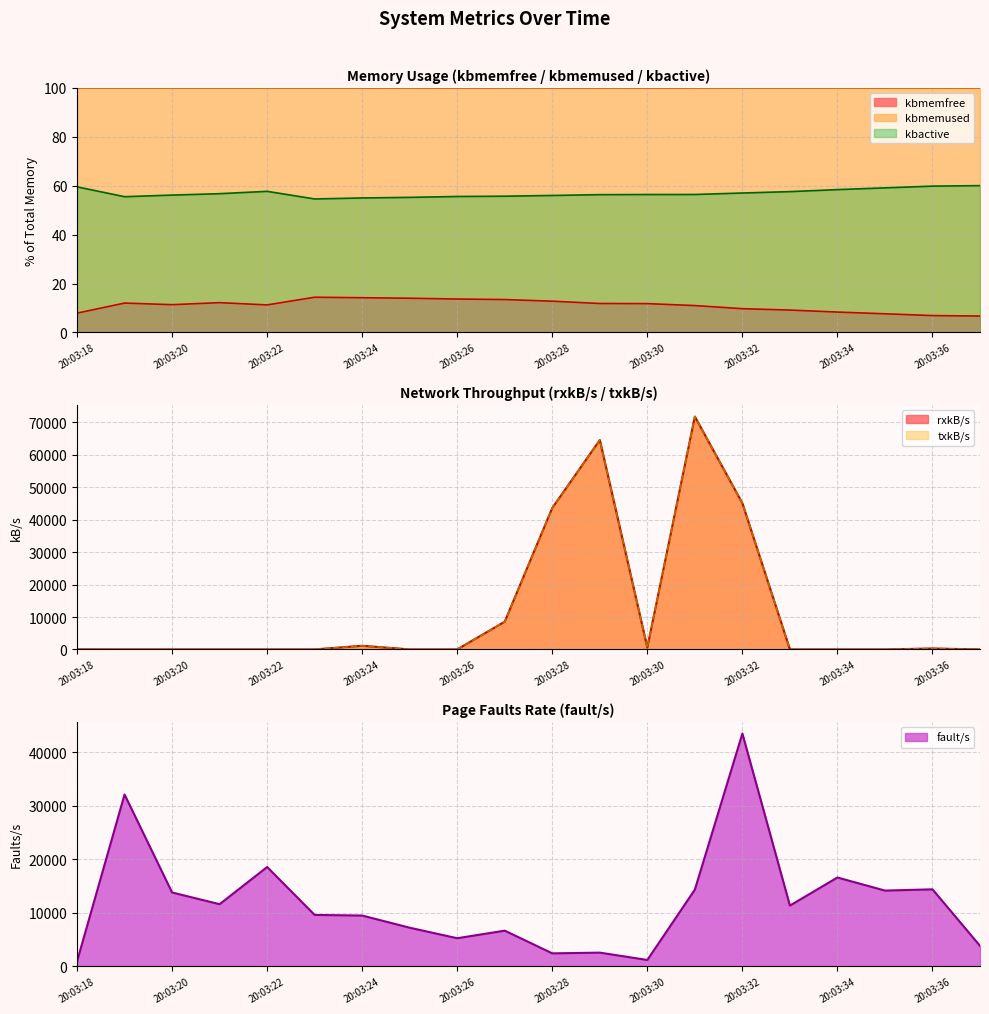

What is the value of the txkB/s point at the 17th from the left?

6.7